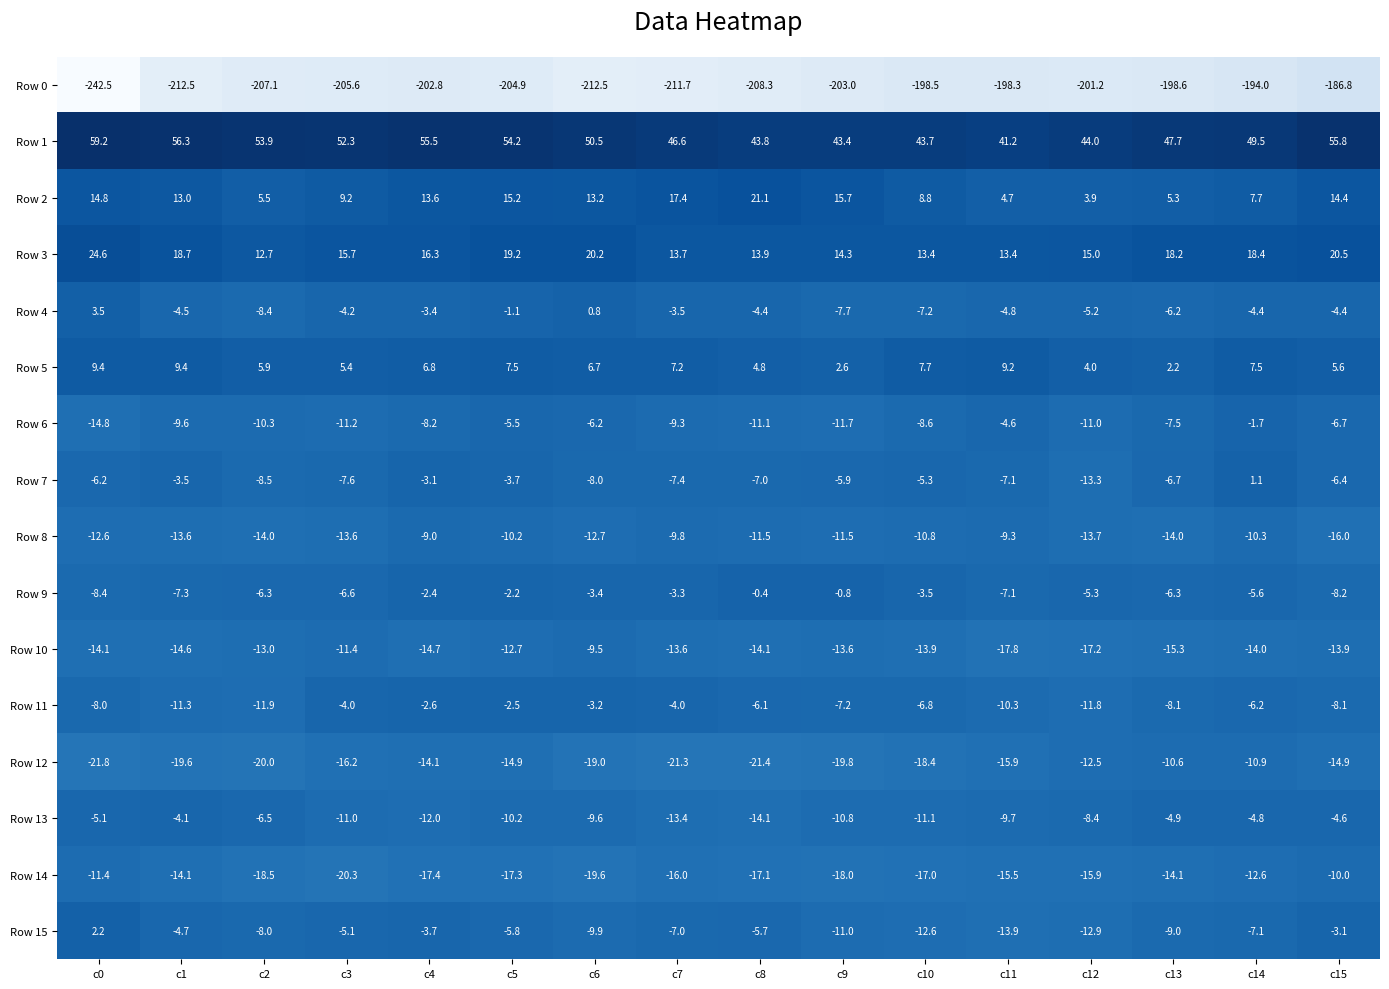

What is the sum of the Row 12 values at c8 and c12?

-33.9